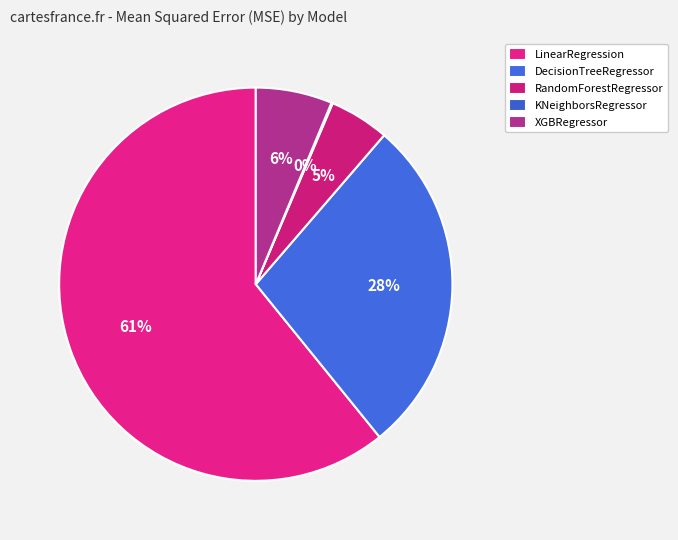

To the nearest percent, what is the average slice percentage?

20%